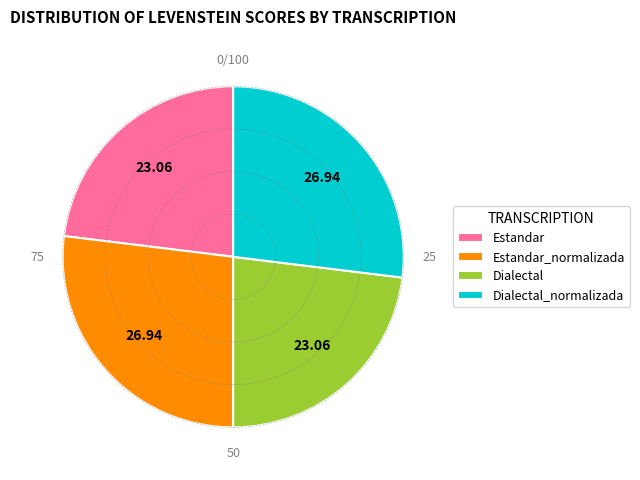

Count the number of slices in the pie.

4